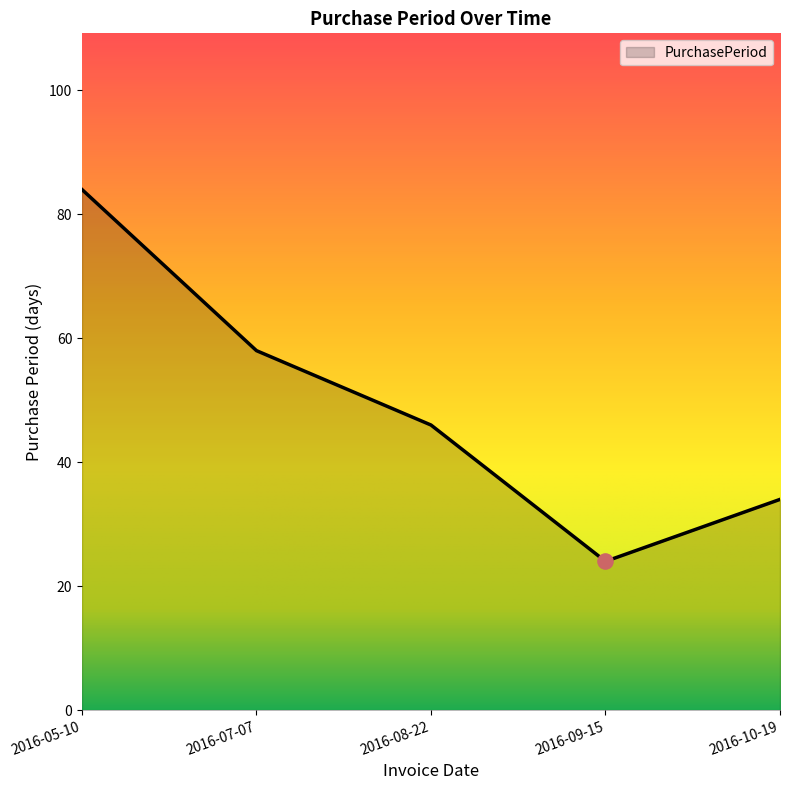

Between 2016-08-22 and 2016-09-15, which is larger?

2016-08-22